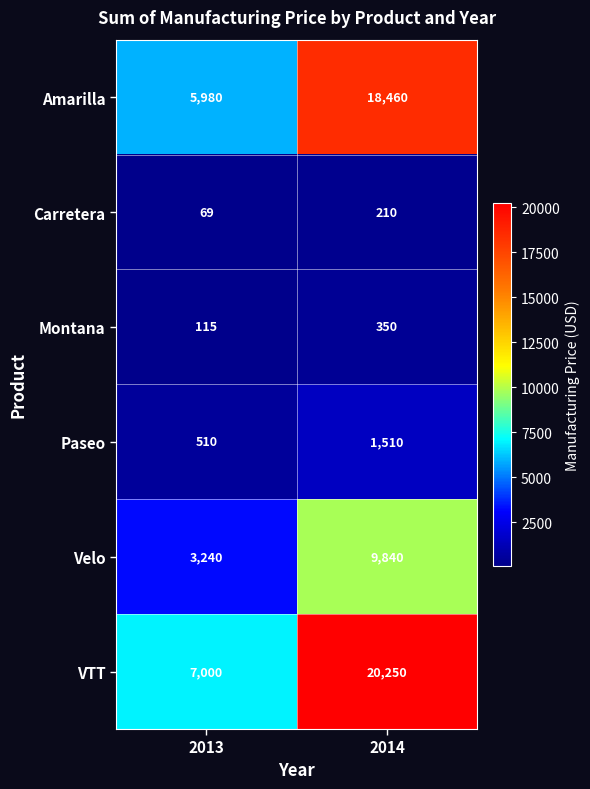

What is the sum of all VTT values?

27250